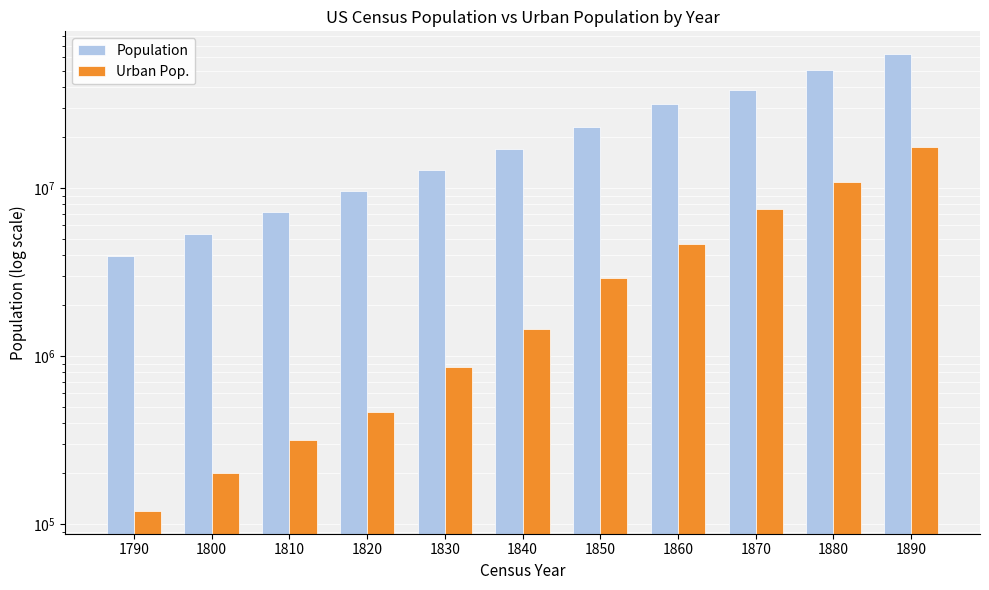

At which label does Population first exceed 17069453?

1850